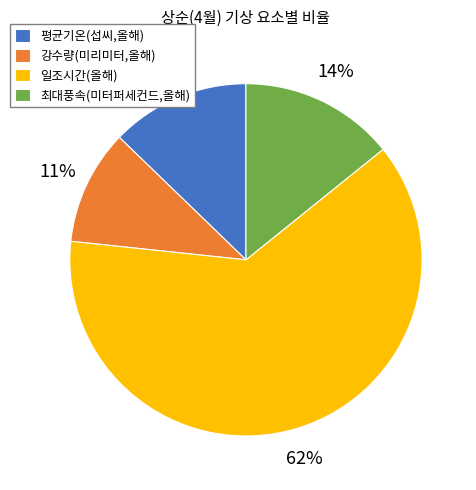

Is it true that 일조시간(올해) is 62% of the pie?

True